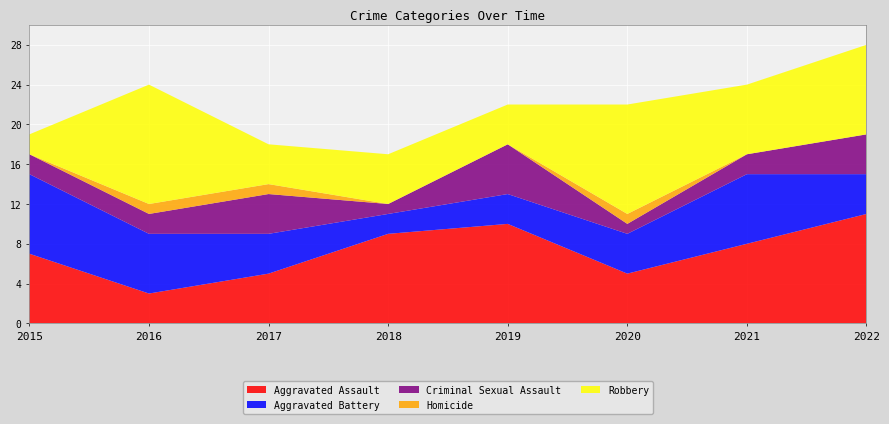

Reading left to right, extract all data points from this chart.

Aggravated Assault: 7	3	5	9	10	5	8	11
Aggravated Battery: 8	6	4	2	3	4	7	4
Criminal Sexual Assault: 2	2	4	1	5	1	2	4
Homicide: 0	1	1	0	0	1	0	0
Robbery: 2	12	4	5	4	11	7	9